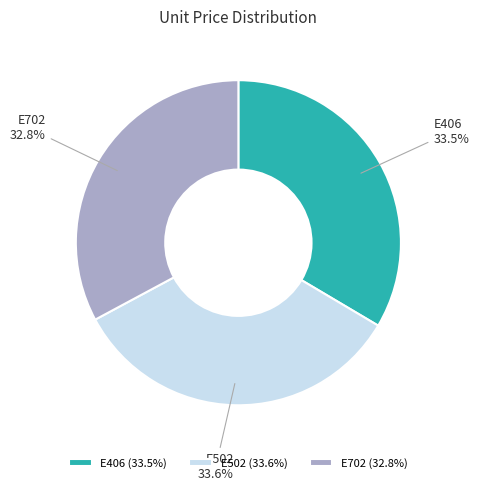

What is the ratio of the value at E406 to the value at E702?

1.0